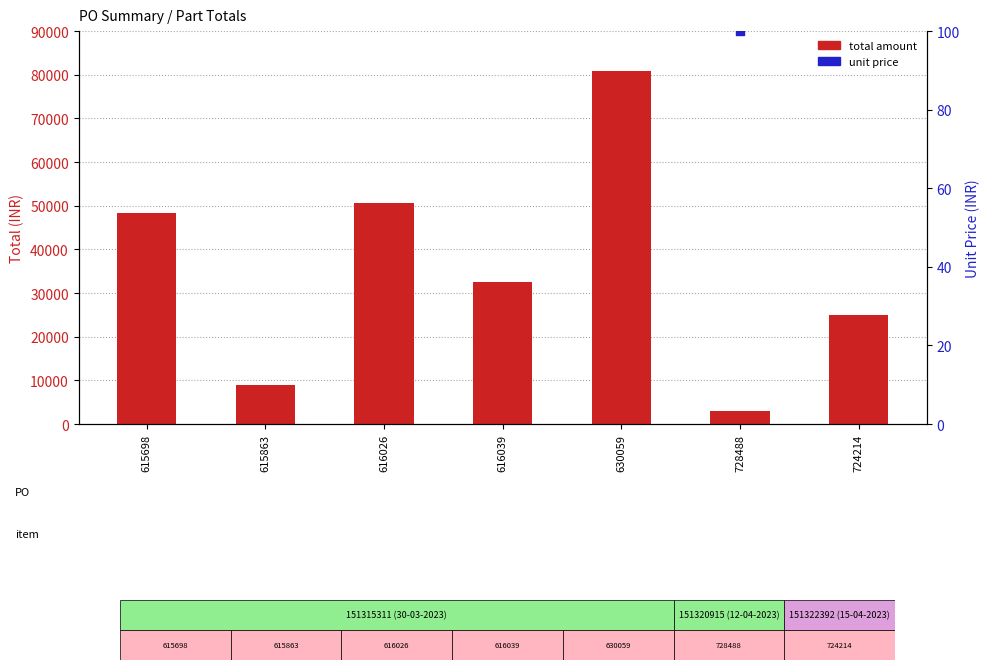

Which series has the widest spread of Y values?

total amount